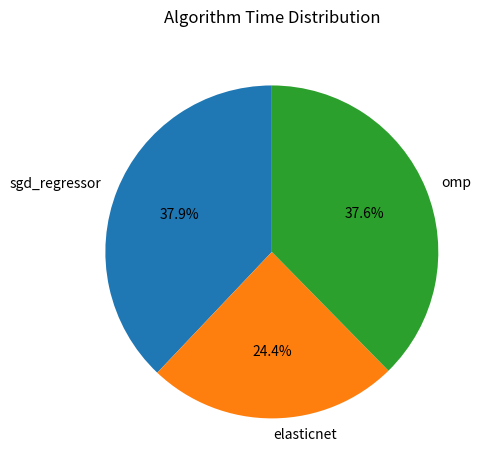

What portion of the pie excludes omp?

62.4%